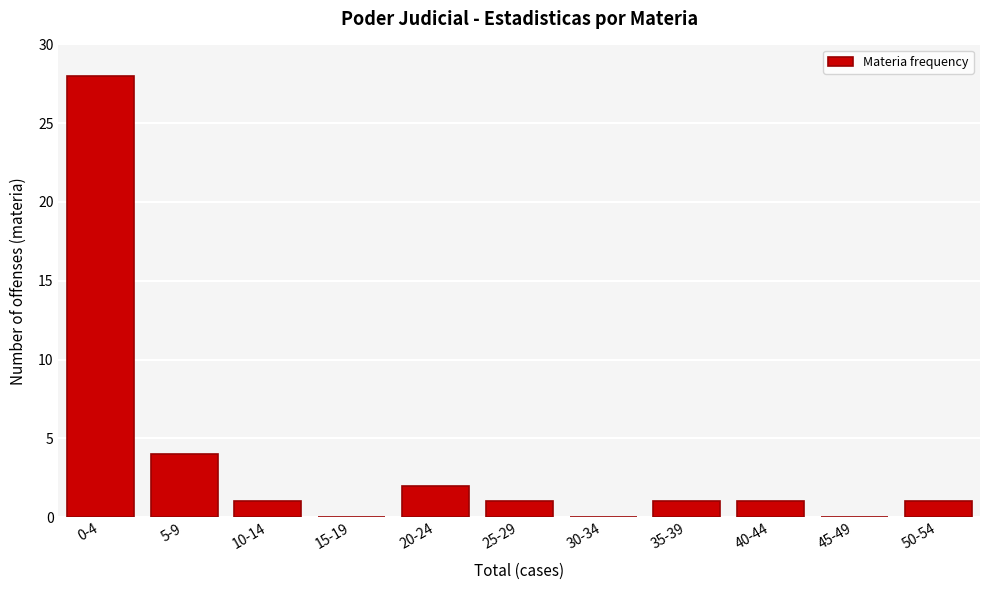

Reading right to left, transcribe all the data shown in this chart.

50-54=1	45-49=0	40-44=1	35-39=1	30-34=0	25-29=1	20-24=2	15-19=0	10-14=1	5-9=4	0-4=28